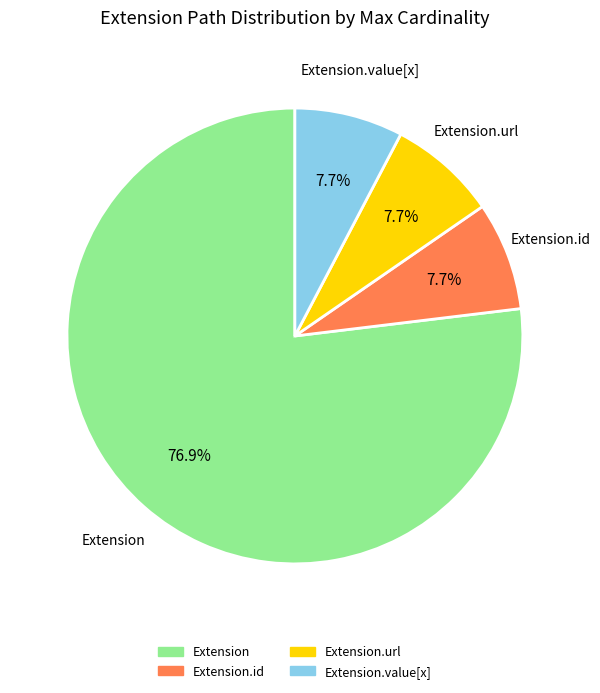

Does any single category account for the majority?

Yes